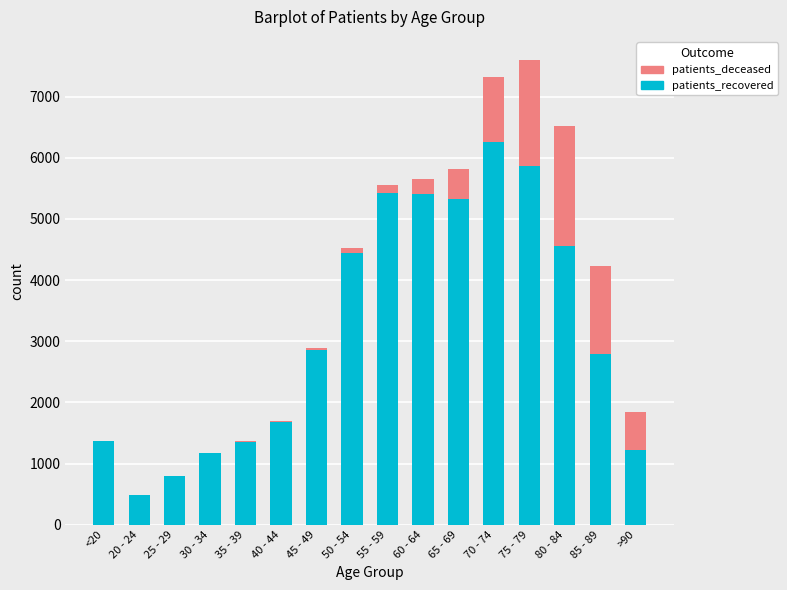

Which category has the highest value in the patients_recovered series?

70 - 74